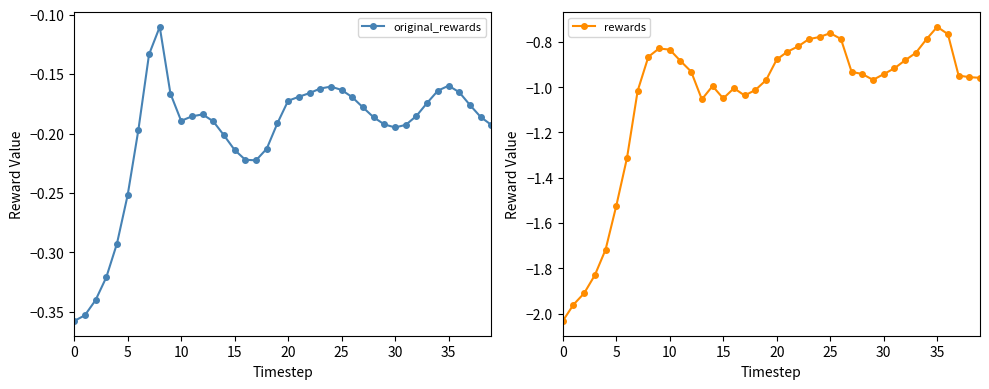

At which category does rewards reach its first local peak?

9